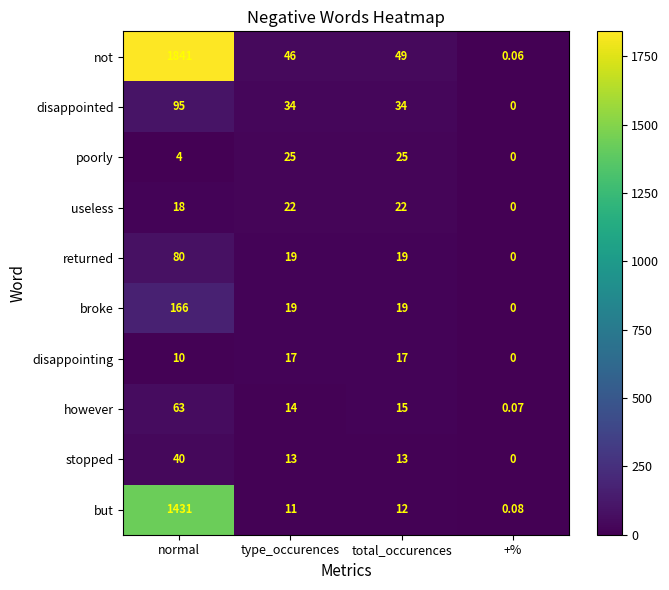

Which category has the highest value across all series?

normal